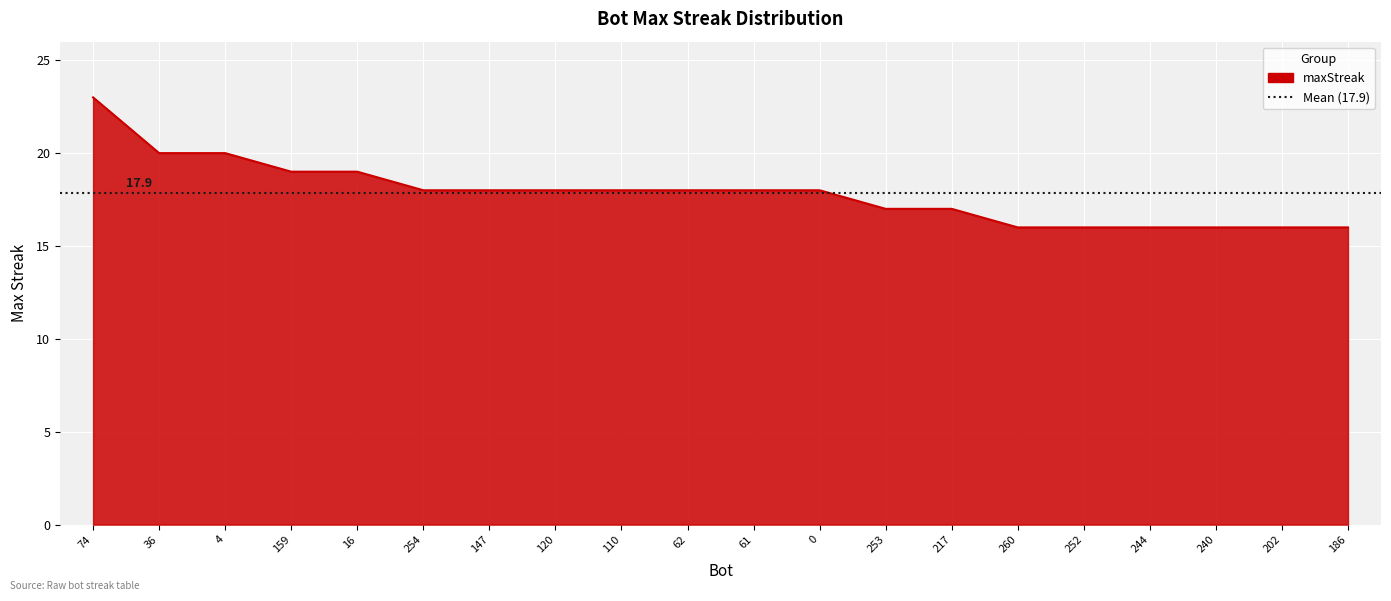

What is the label of the 20th point from the left?

186